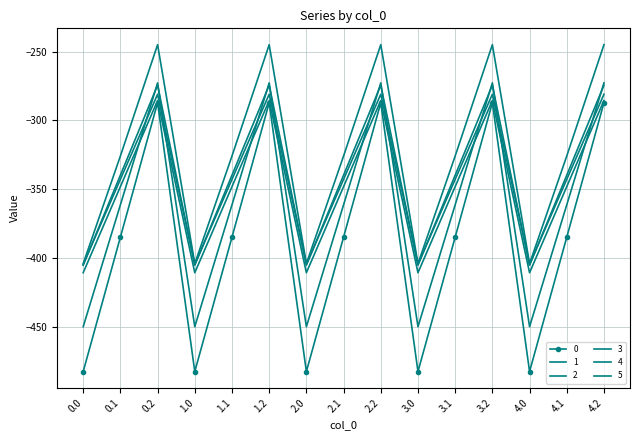

True or false: 4 and 3 intersect in this chart.

False